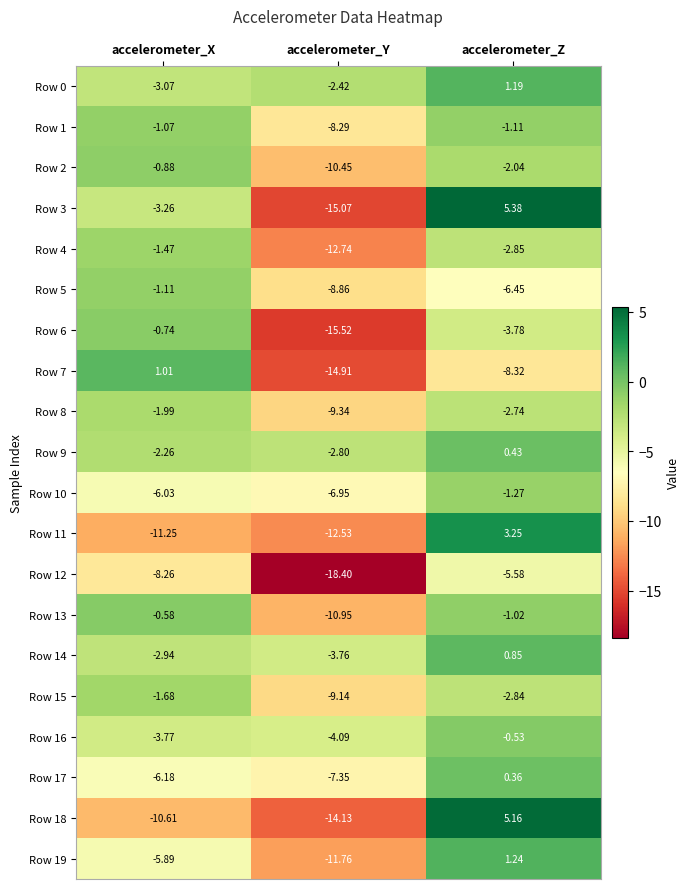

At which category is the sum across all series the highest?

accelerometer_Z